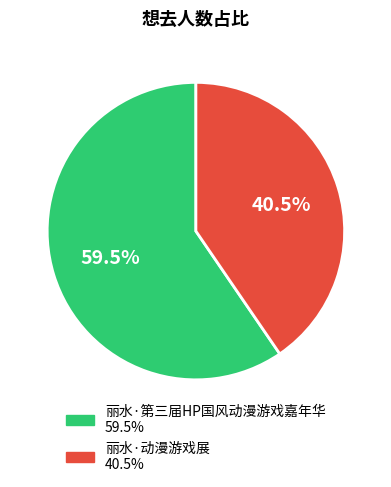

Which category accounts for the majority?

丽水·第三届HP国风动漫游戏嘉年华